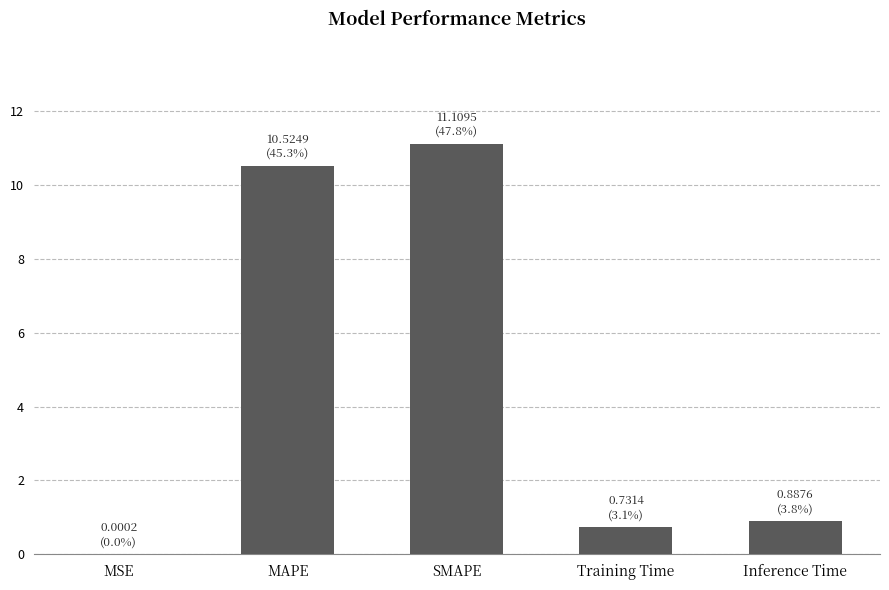

What is the sum of the values at Inference Time and SMAPE?

12.0